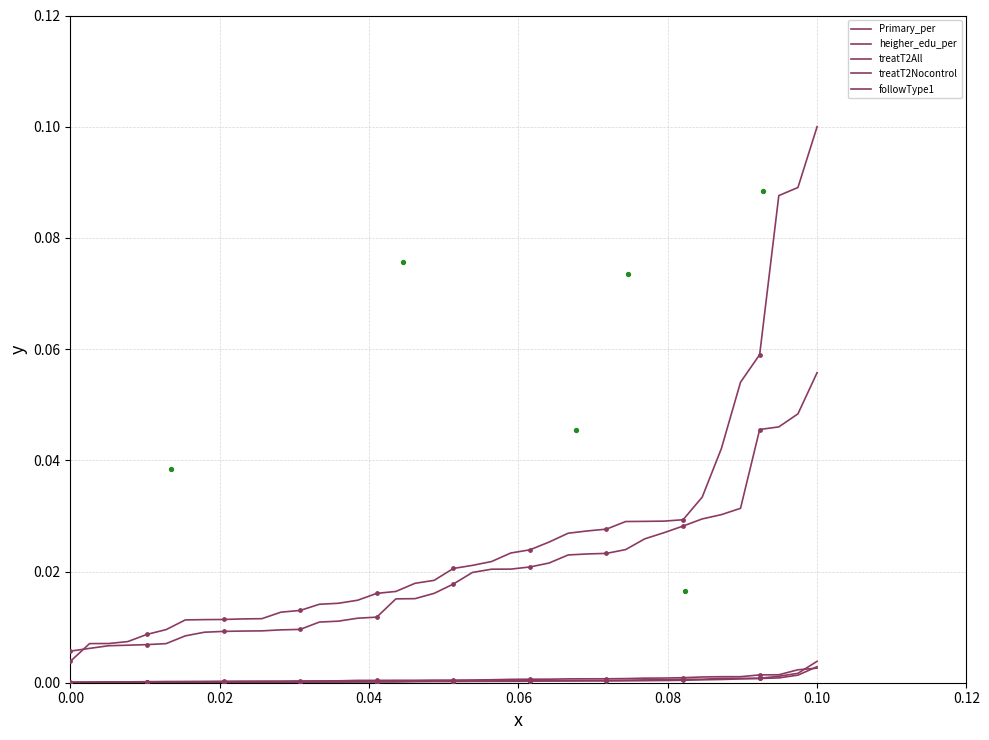

At how many categories does at least one series exceed 0?

40